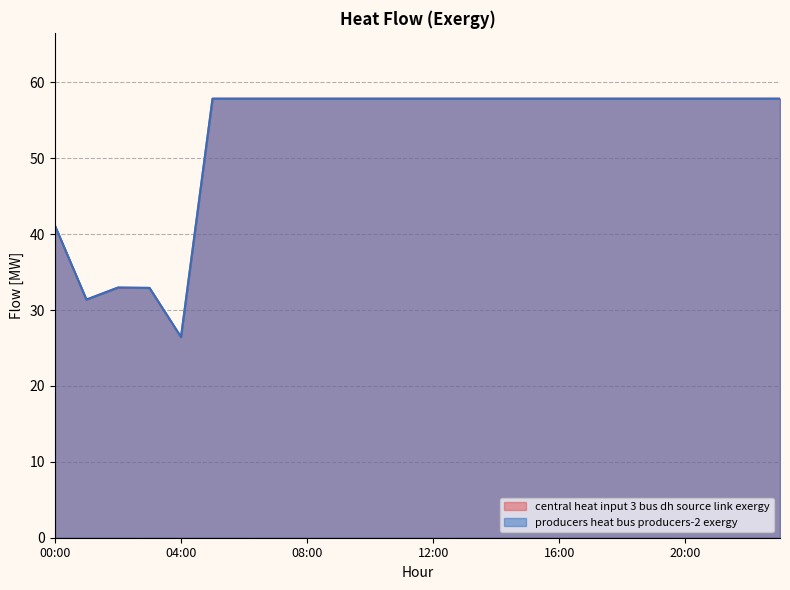

Which series has the largest range (max minus min)?

central_heat_input_3_bus_dh_source_link_exergy